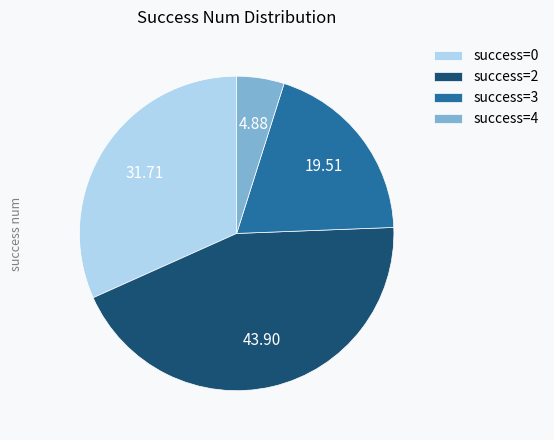

Does any single category account for the majority?

No